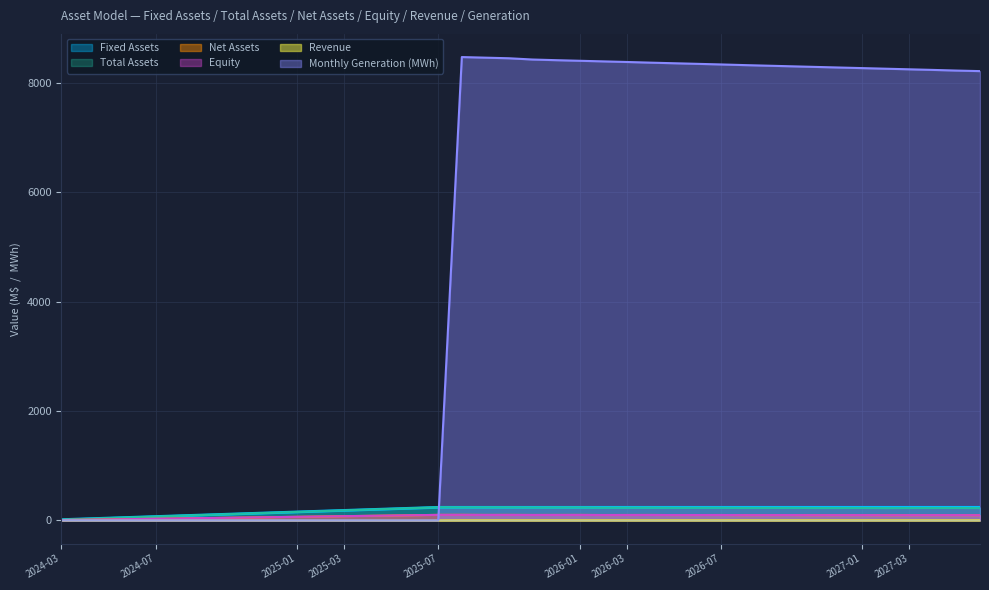

What is the label of the 40th point from the left?

2027-06